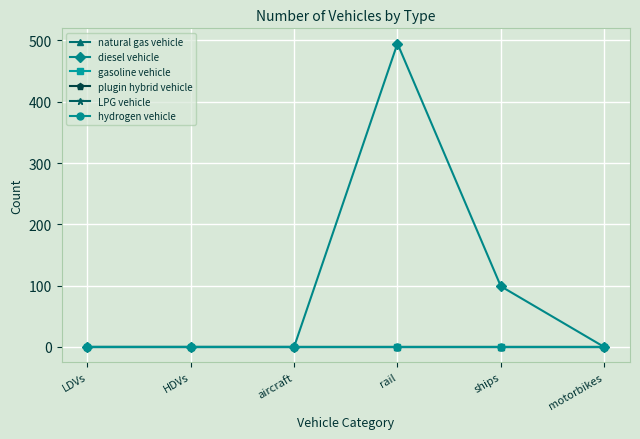

Reading left to right, list all the values displayed in this chart.

natural gas vehicle: LDVs=0	HDVs=0	aircraft=0	rail=0	ships=0	motorbikes=0
diesel vehicle: LDVs=0	HDVs=0	aircraft=0	rail=495	ships=99	motorbikes=0
gasoline vehicle: LDVs=0	HDVs=0	aircraft=0	rail=0	ships=0	motorbikes=0
plugin hybrid vehicle: LDVs=0	HDVs=0	aircraft=0	rail=0	ships=0	motorbikes=0
LPG vehicle: LDVs=0	HDVs=0	aircraft=0	rail=0	ships=0	motorbikes=0
hydrogen vehicle: LDVs=0	HDVs=0	aircraft=0	rail=0	ships=0	motorbikes=0